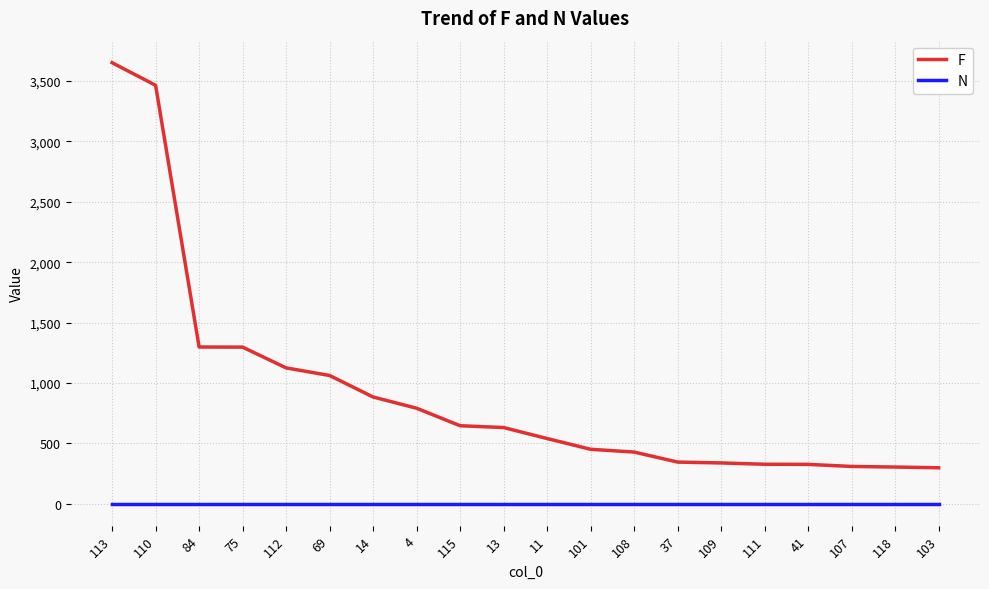

True or false: F and N cross at least once.

False